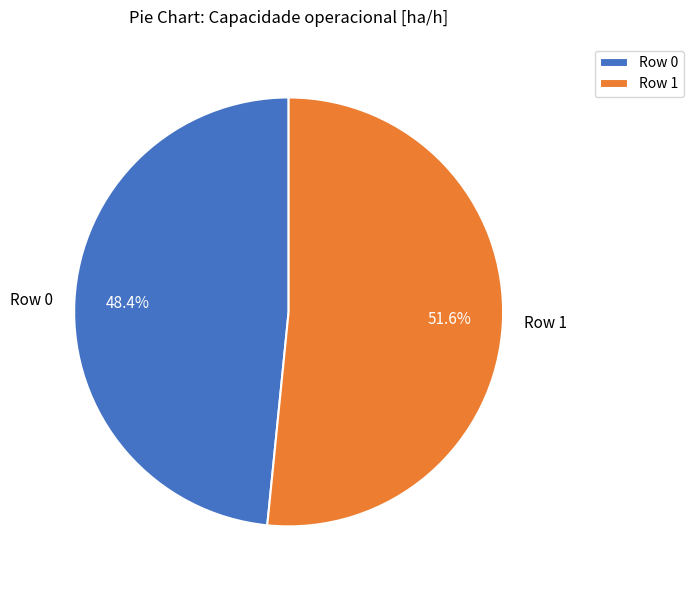

Does any single category account for the majority?

Yes